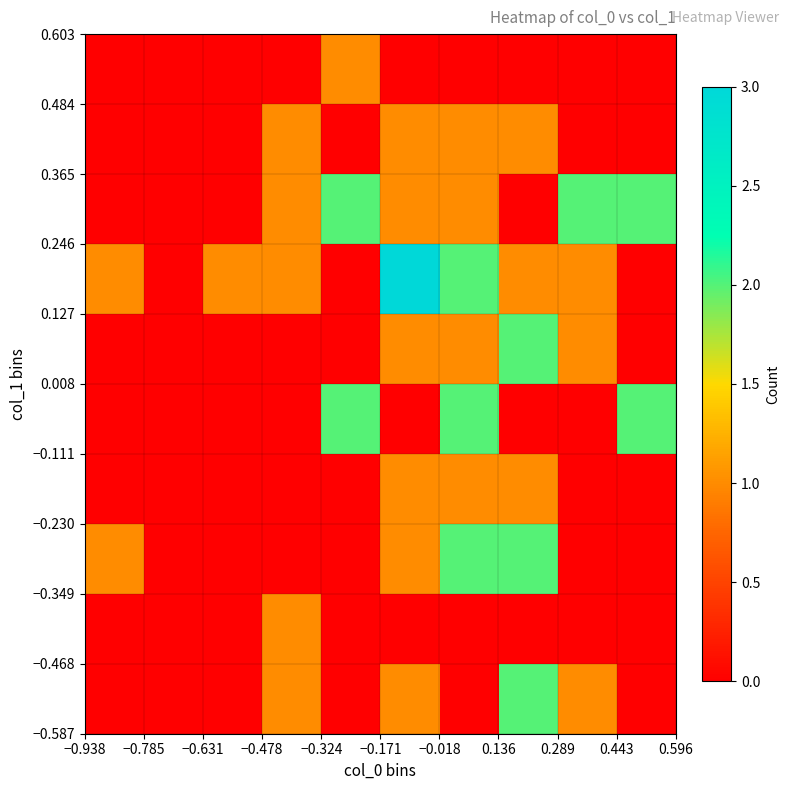

Count the number of categories in the chart.

10